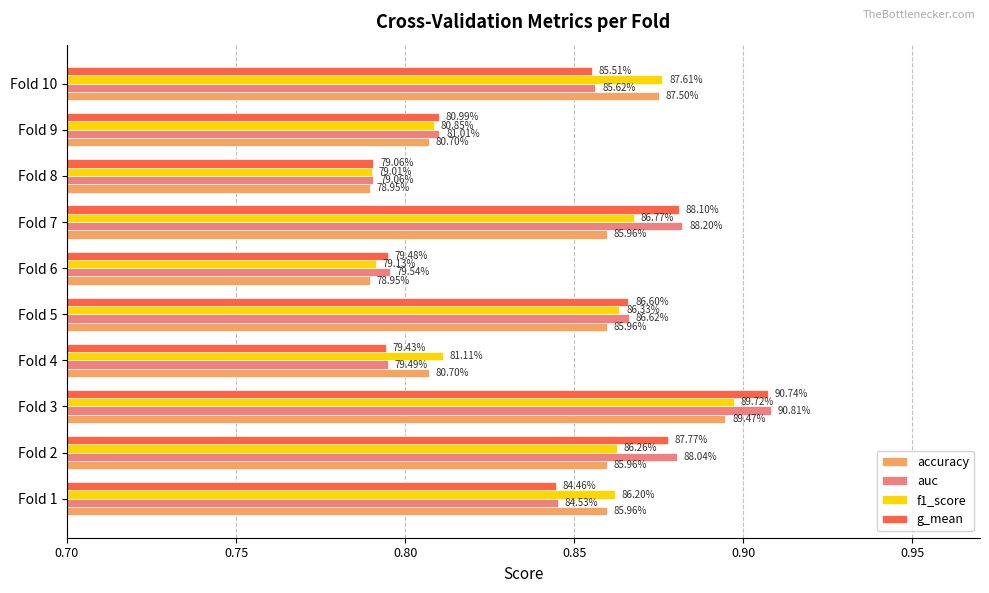

What are all the series names shown in the legend?

accuracy, auc, f1_score, g_mean